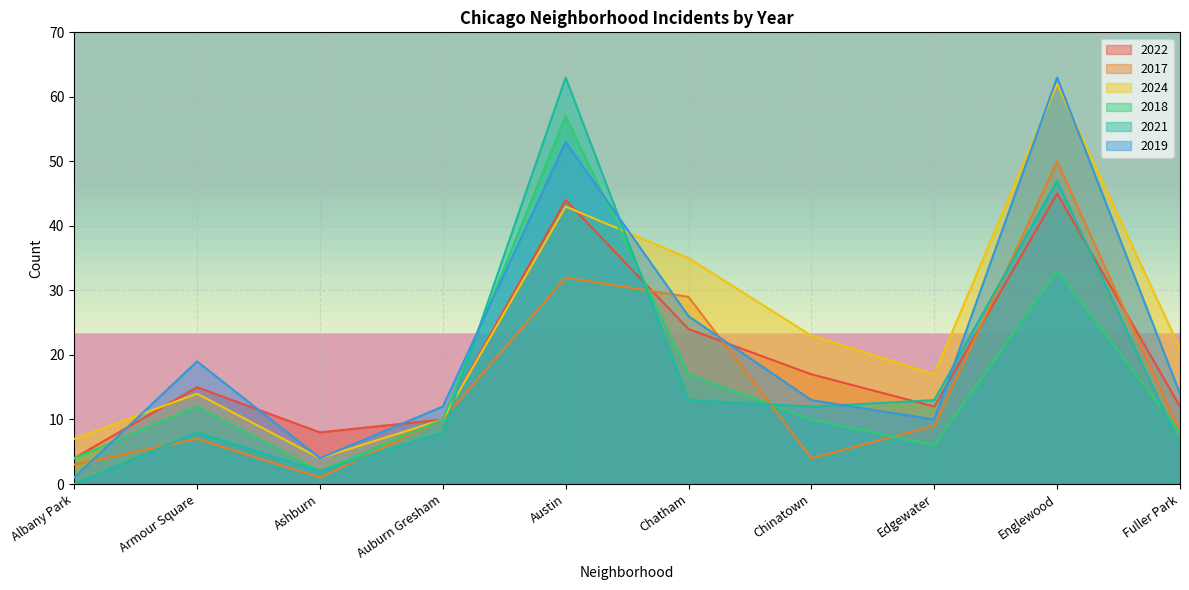

Where is 2018 nearest to the value 29?

Englewood